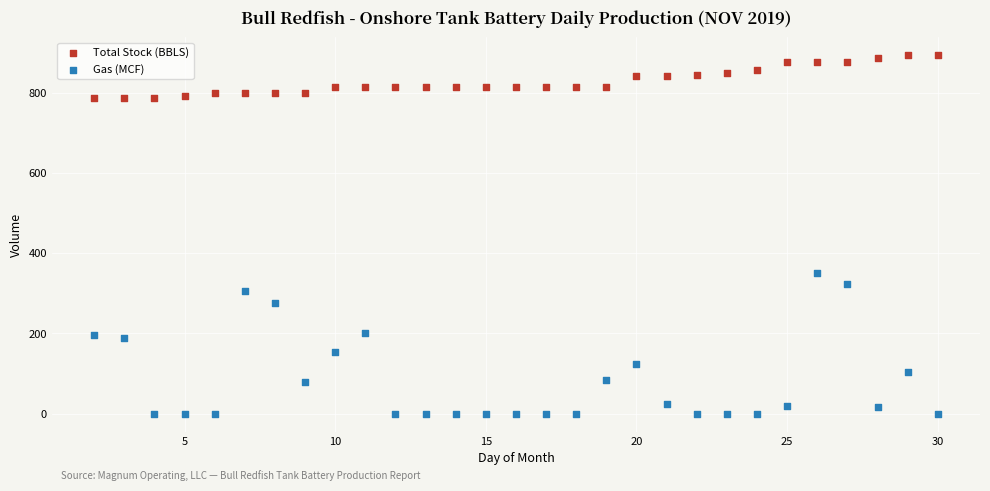

Which series reaches the maximum Y coordinate?

Total Stock (BBLS)